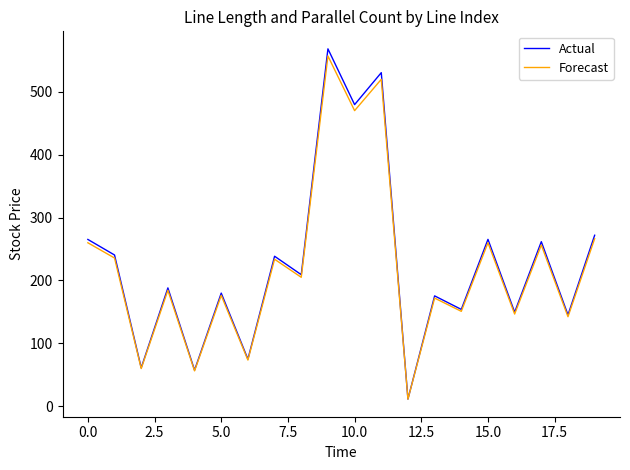

What is the lowest value of the Actual series?

11.0